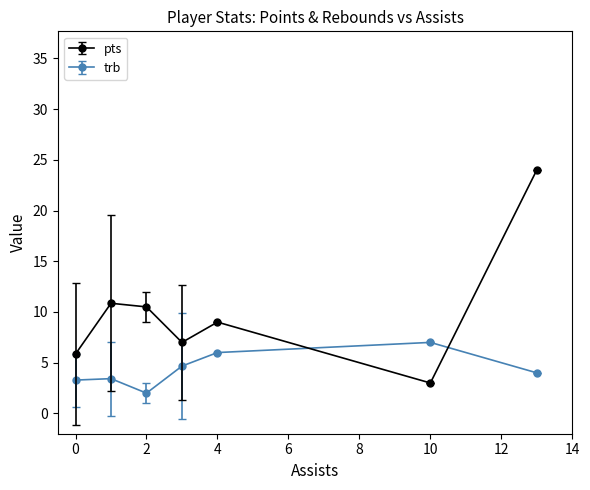

True or false: trb has more than 2 points higher than both neighbors.

False